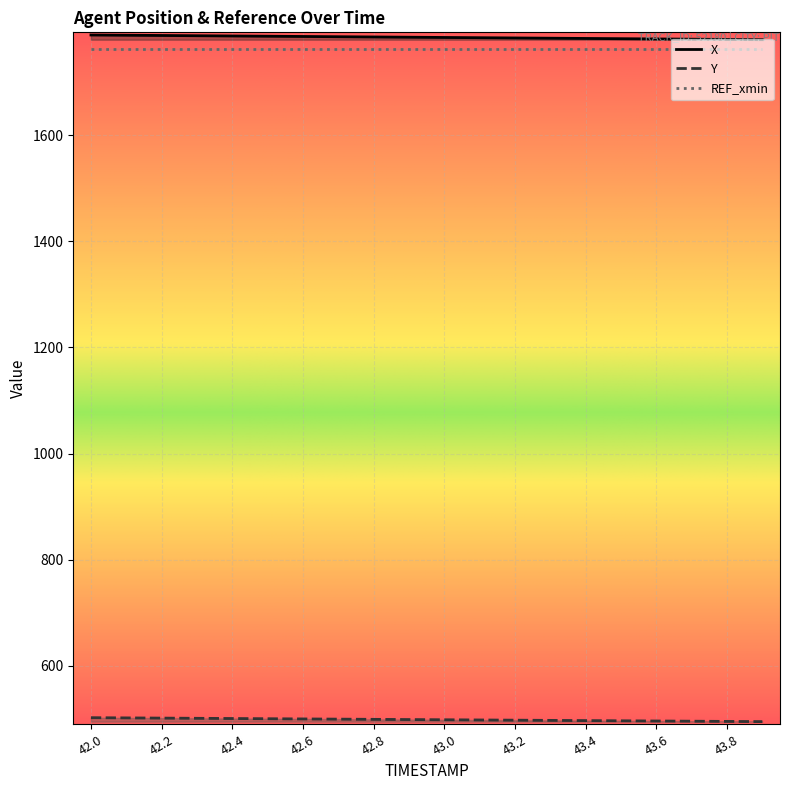

At which label is X closest to 1784?

43.1